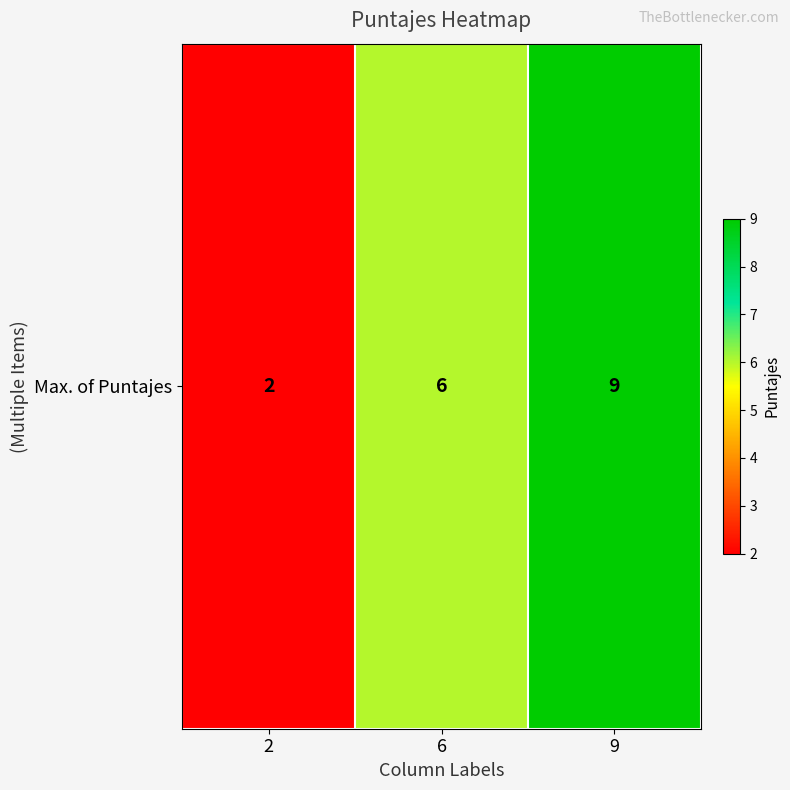

List the labels in order of value, largest first.

9, 6, 2